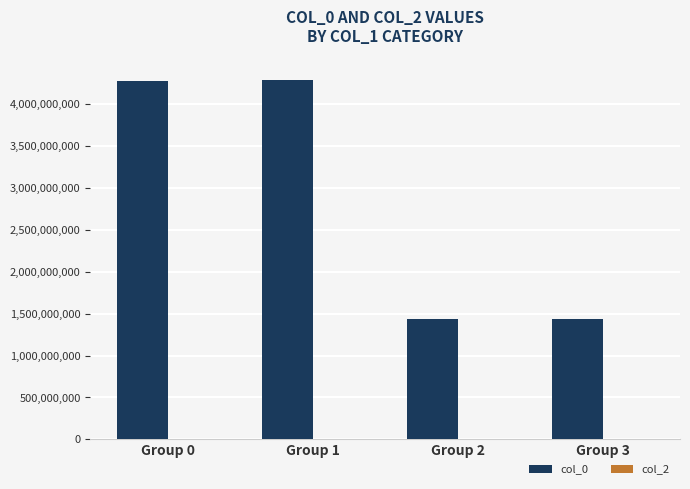

What is the value of the 4th bar from the left?

1438798172